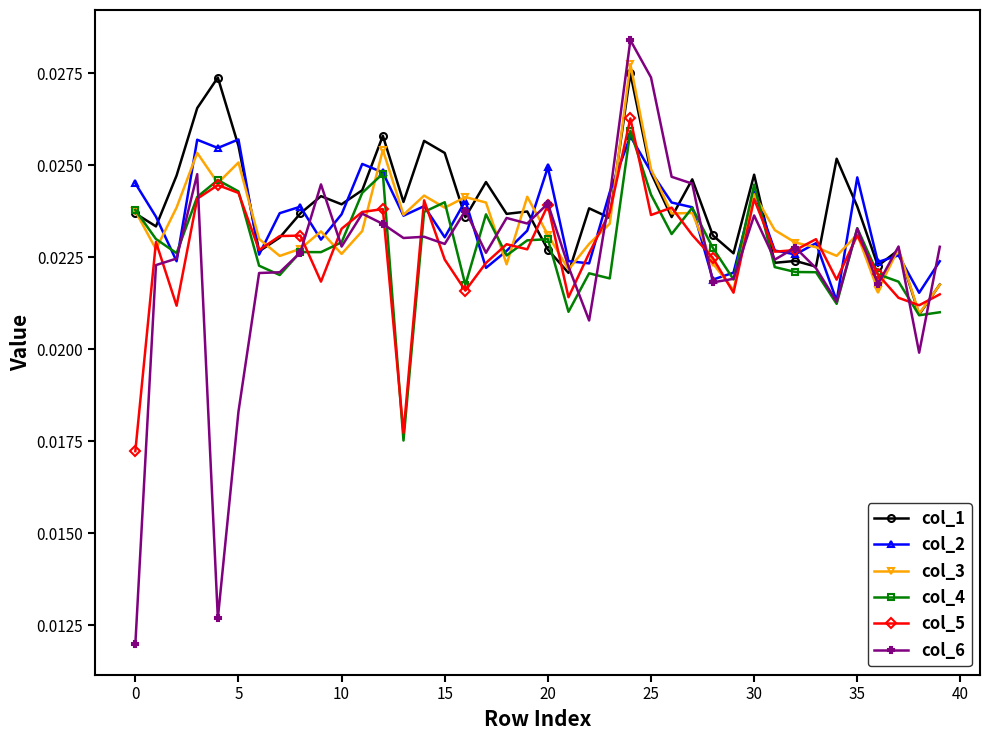

Count the col_4 values in the range 0 to 1.

40